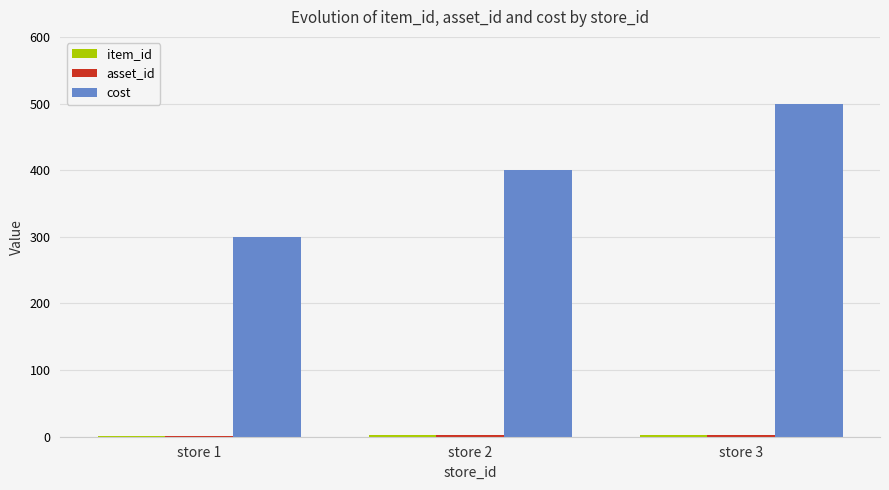

What is the maximum value shown in the chart?

500